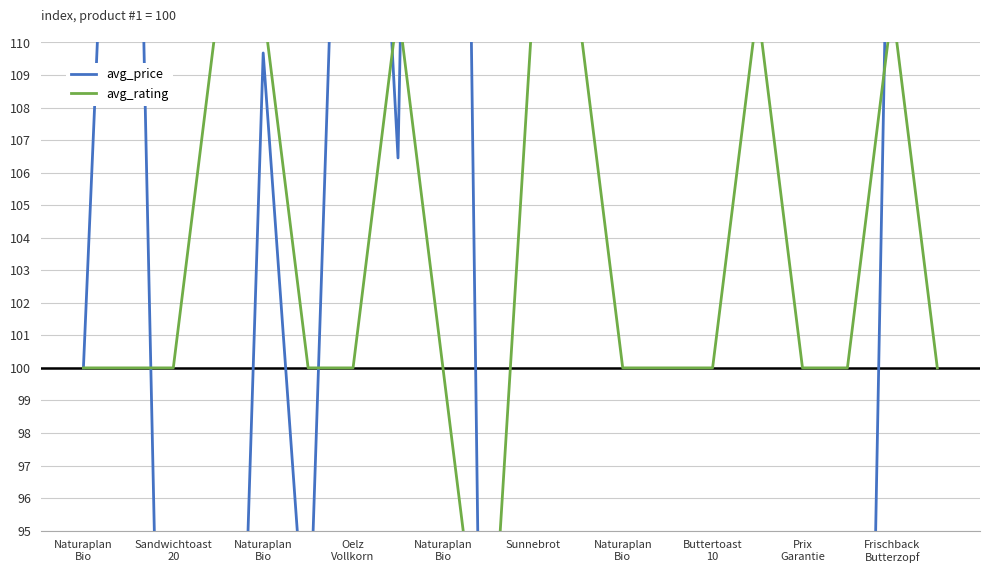

How many lines are shown in the chart?

2